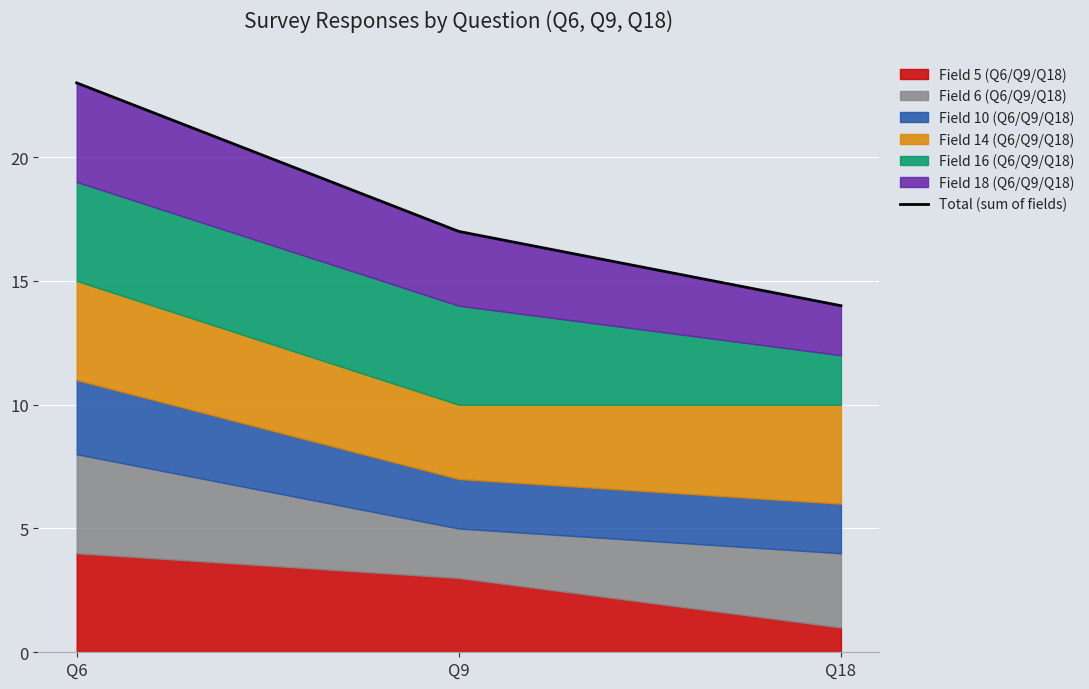

Approximately how many times larger is the value at Q18 compared to Q6?

0.6